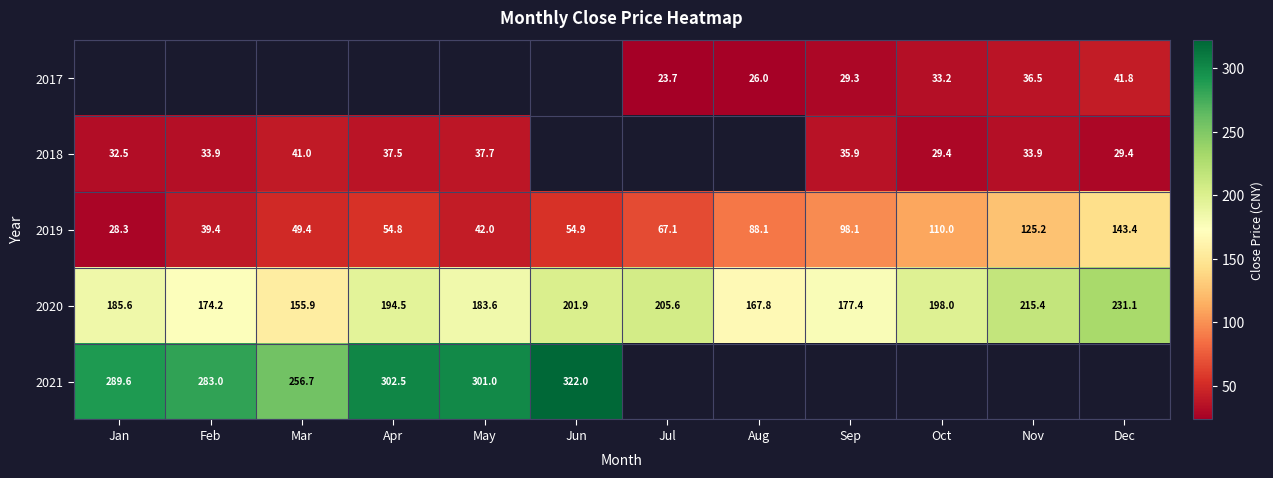

At which label is 2020 closest to 193?

Apr